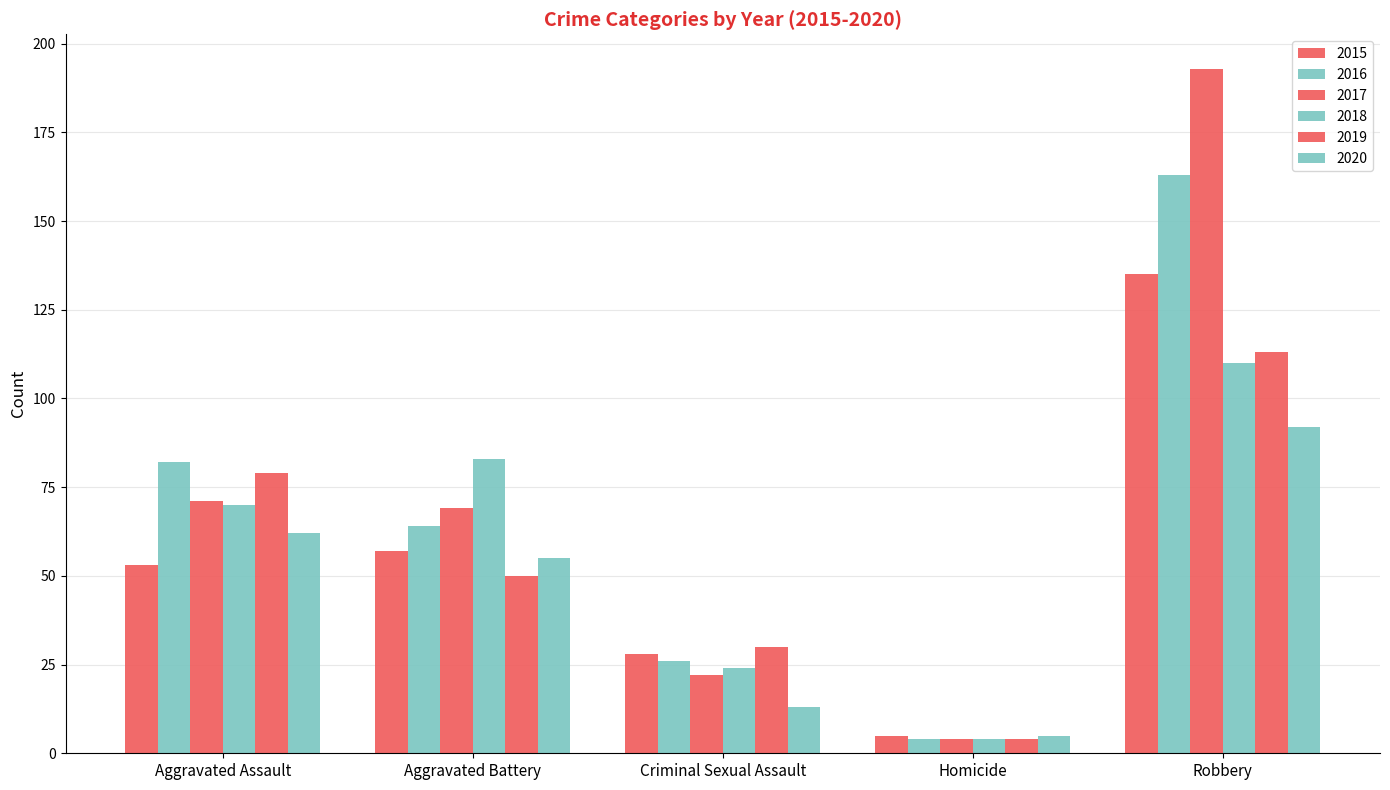

What is the greatest value displayed?

193